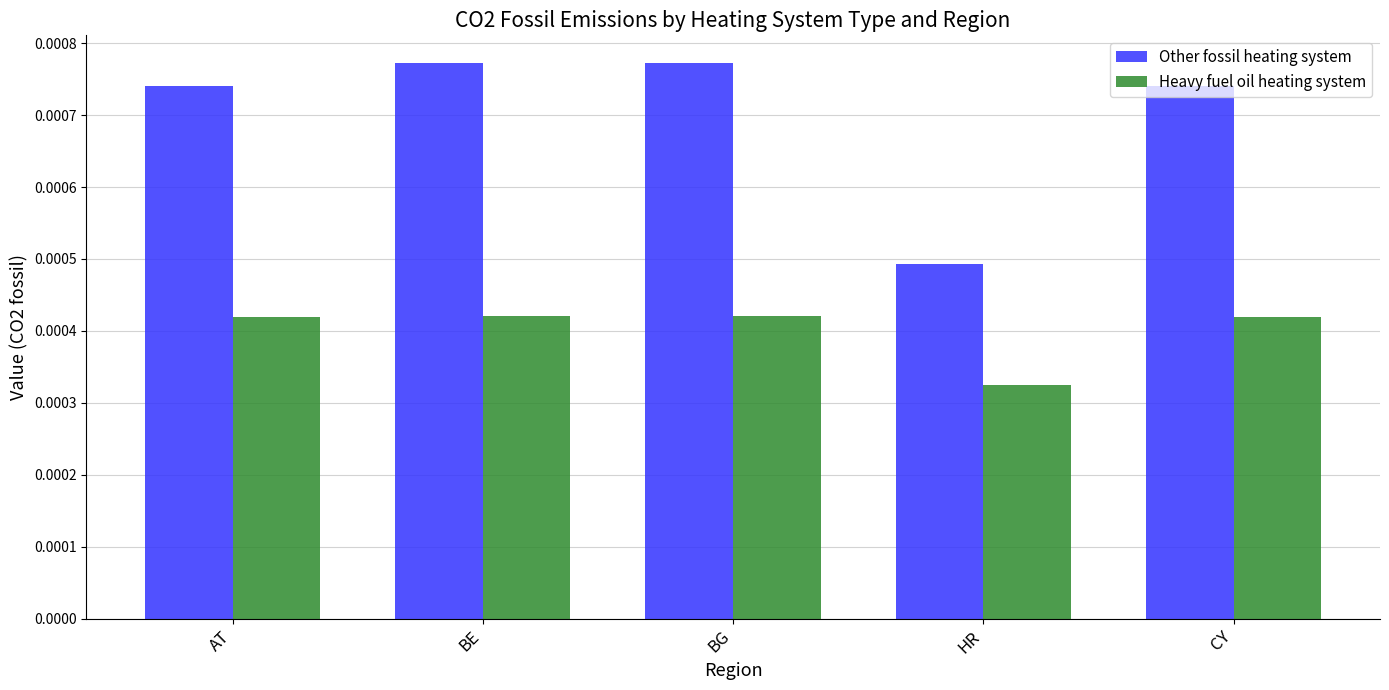

List the series in order of their peak value, highest first.

Other fossil heating system, Heavy fuel oil heating system